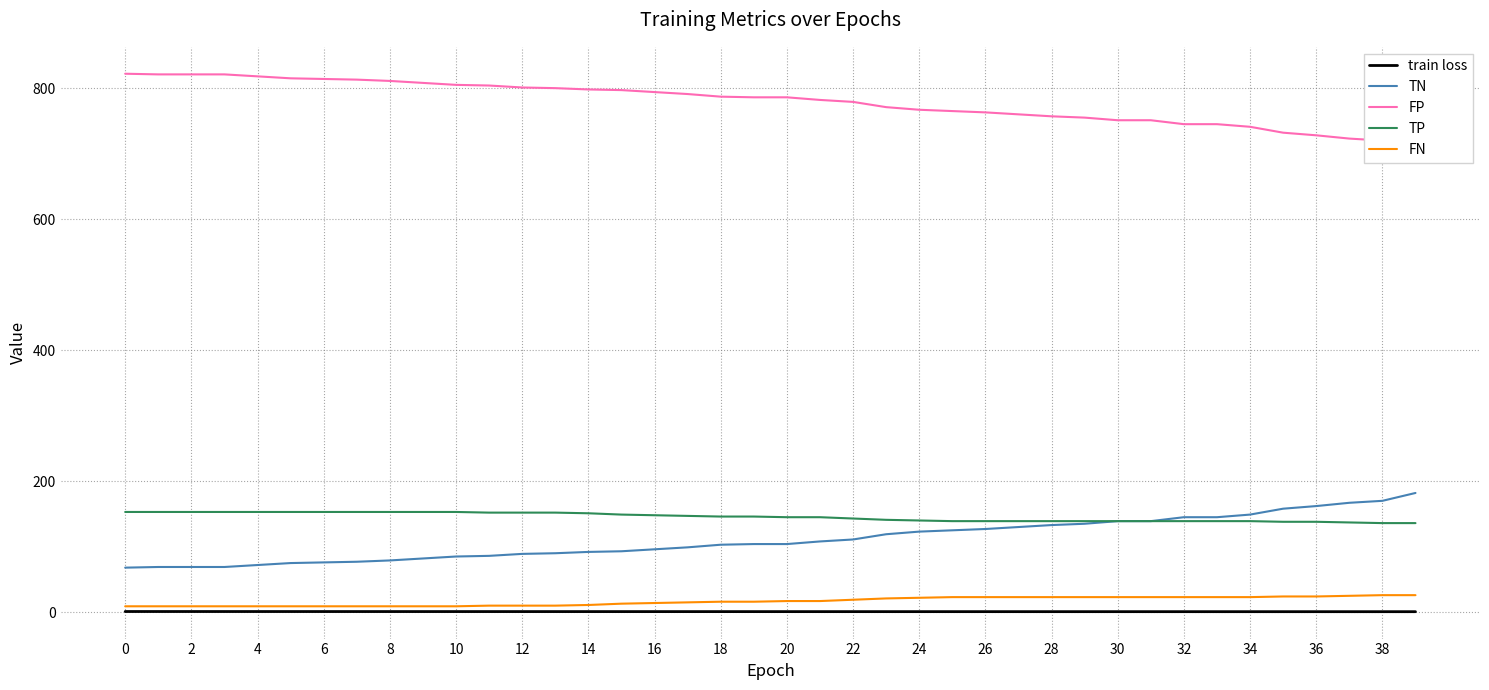

At how many categories does at least one series exceed 545?

40